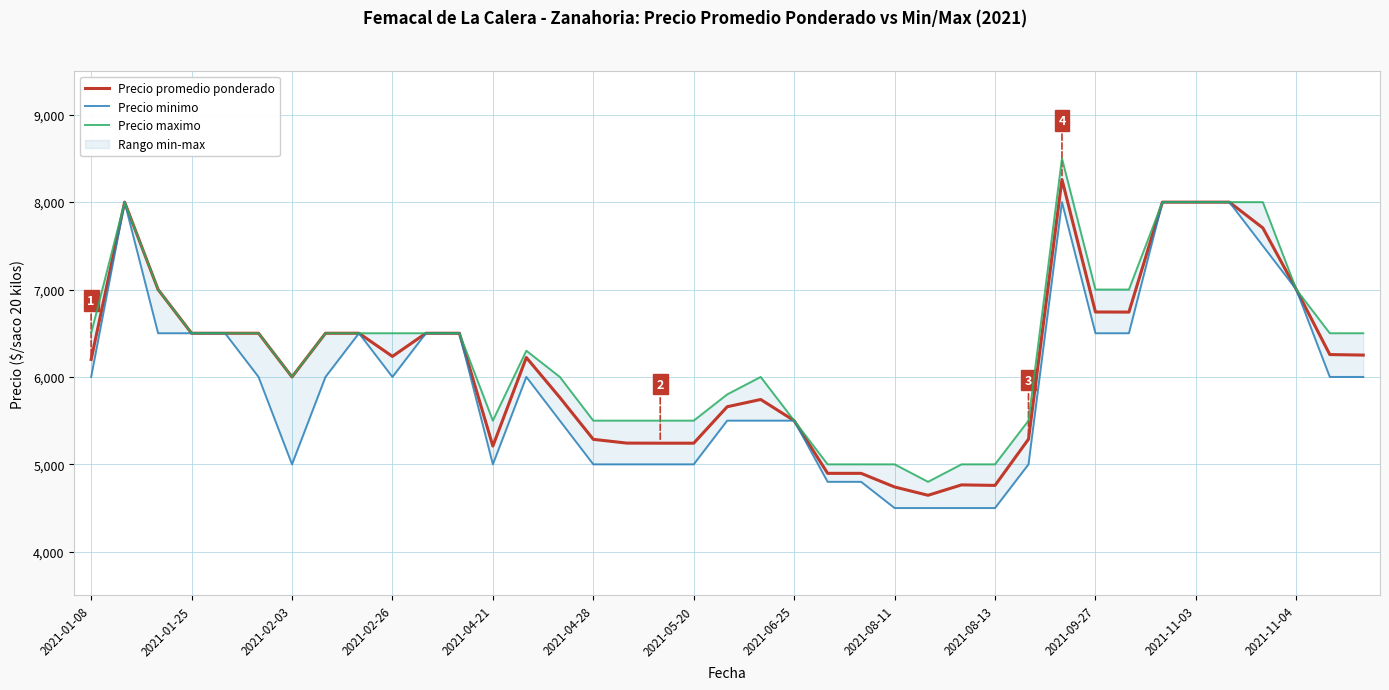

What is the label of the 38th point from the right?

2021-01-25